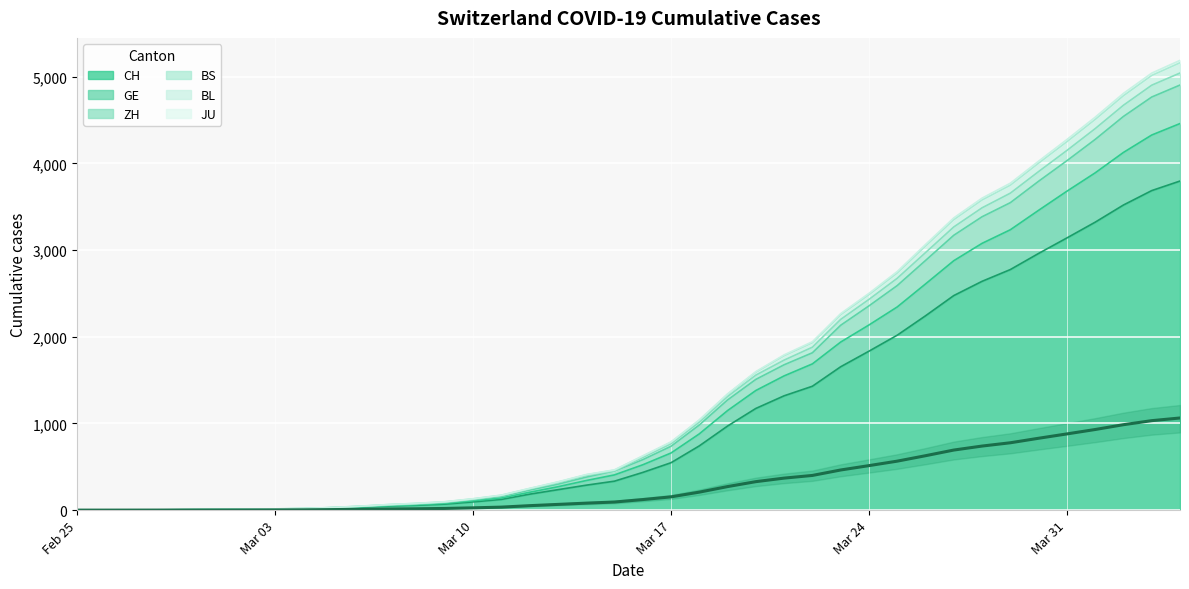

True or false: CH and GE cross at least once.

False